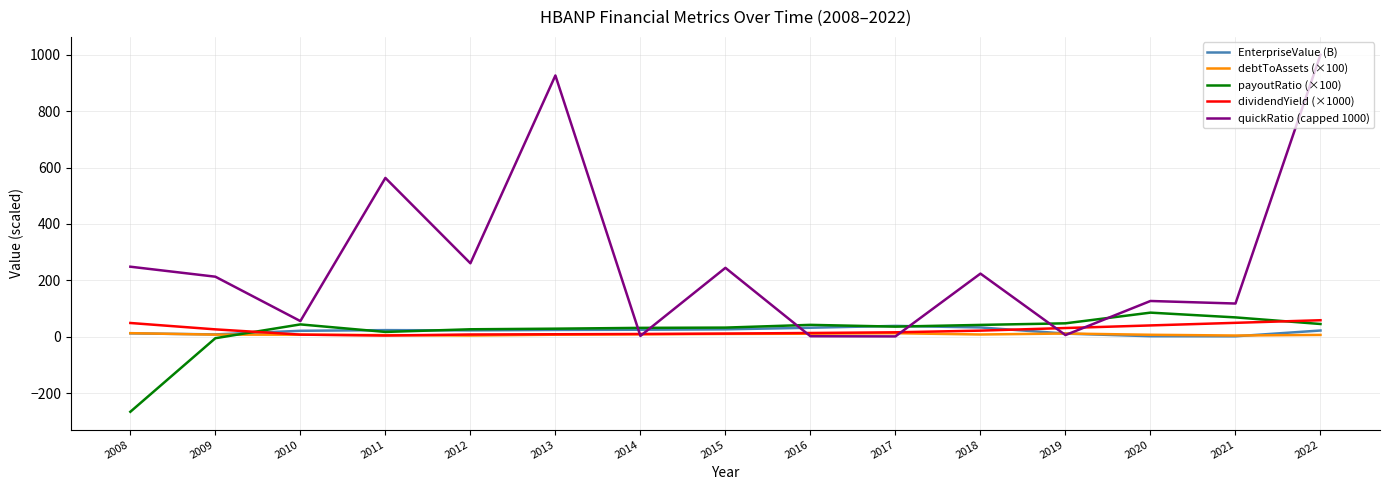

Where is quickRatio (capped 1000) nearest to the value 500?

2011